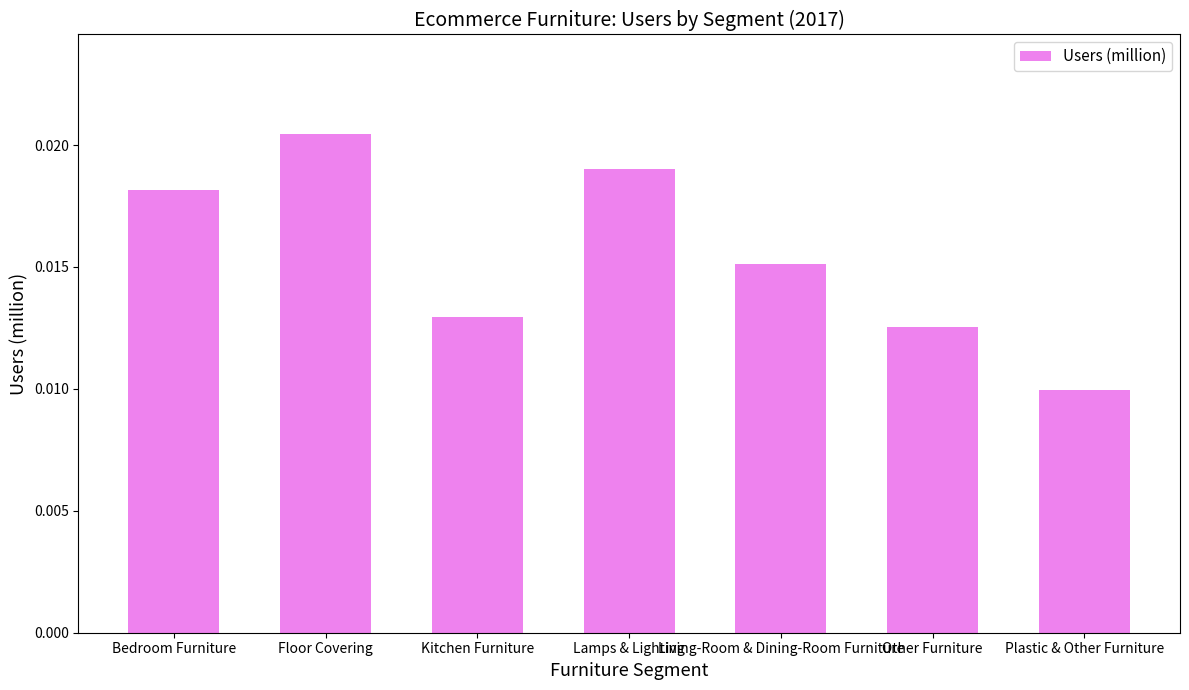

What is the label of the 2nd bar from the right?

Other Furniture